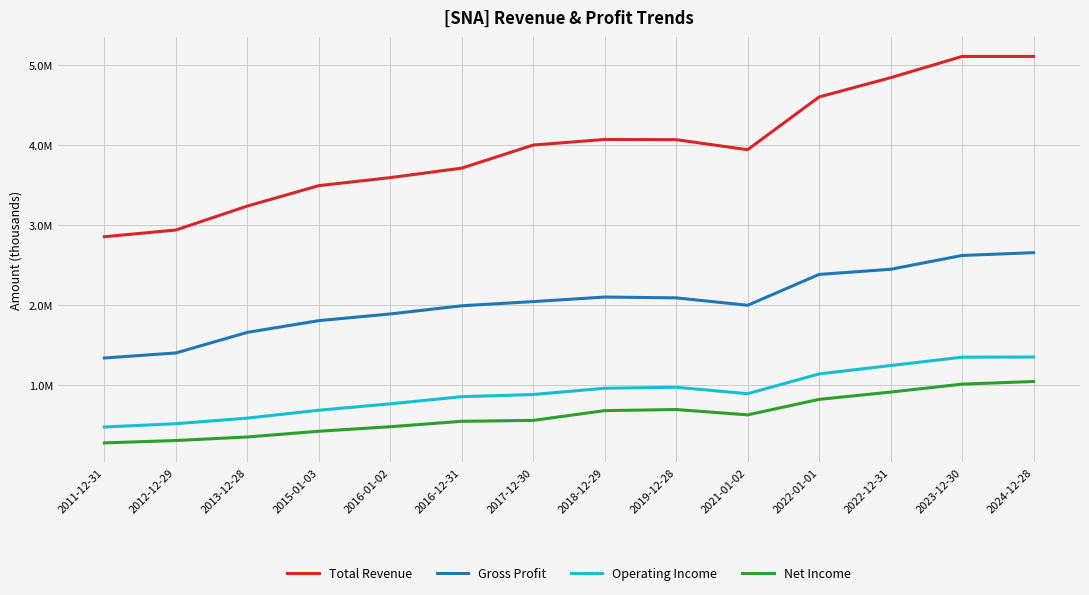

What is the label of the 5th point from the right?

2021-01-02